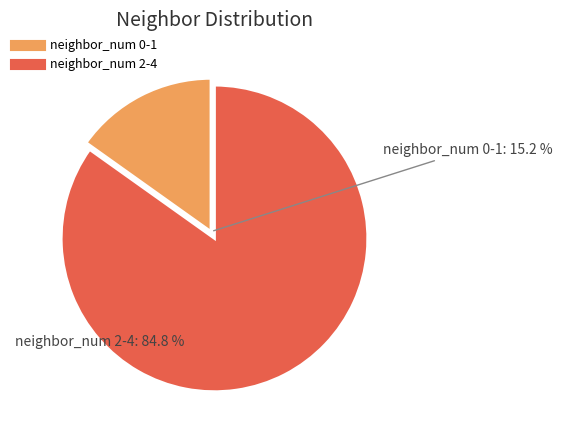

Is the sum of 3 and 1 greater than half?

Yes